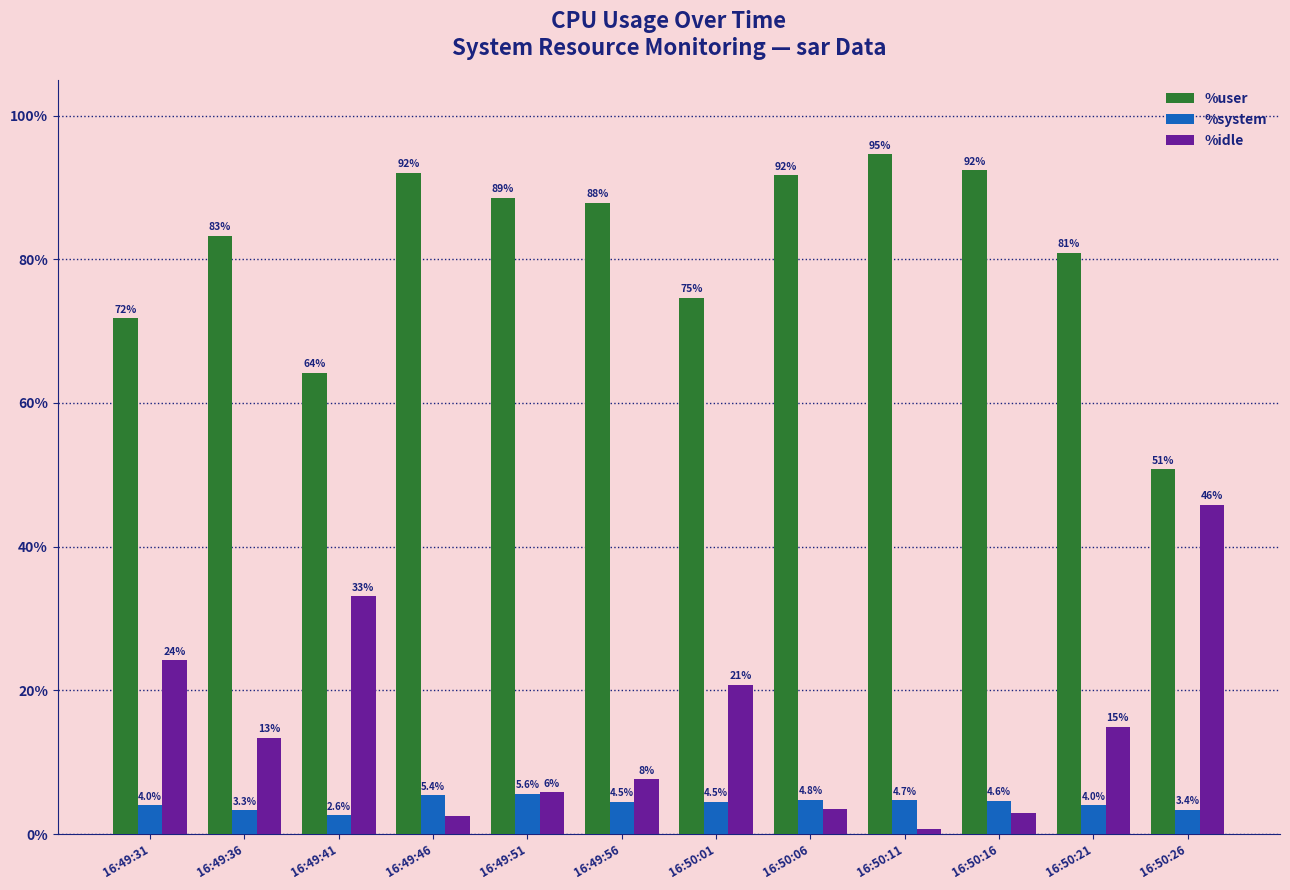

How many groups of bars are there?

12